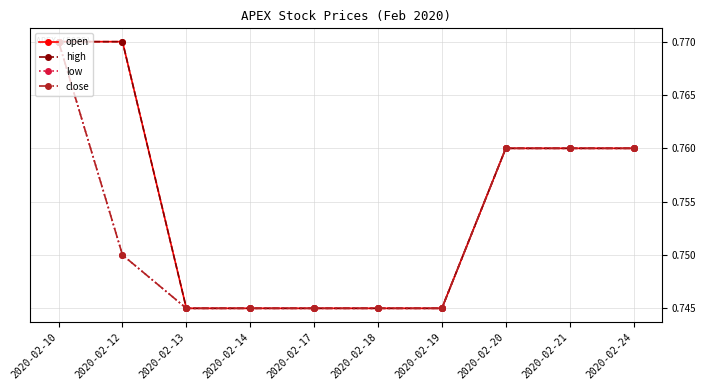

Reading left to right, what are all the values shown in this chart?

open: 0.8	0.8	0.7	0.7	0.7	0.7	0.7	0.8	0.8	0.8
high: 0.8	0.8	0.7	0.7	0.7	0.7	0.7	0.8	0.8	0.8
low: 0.8	0.8	0.7	0.7	0.7	0.7	0.7	0.8	0.8	0.8
close: 0.8	0.8	0.7	0.7	0.7	0.7	0.7	0.8	0.8	0.8